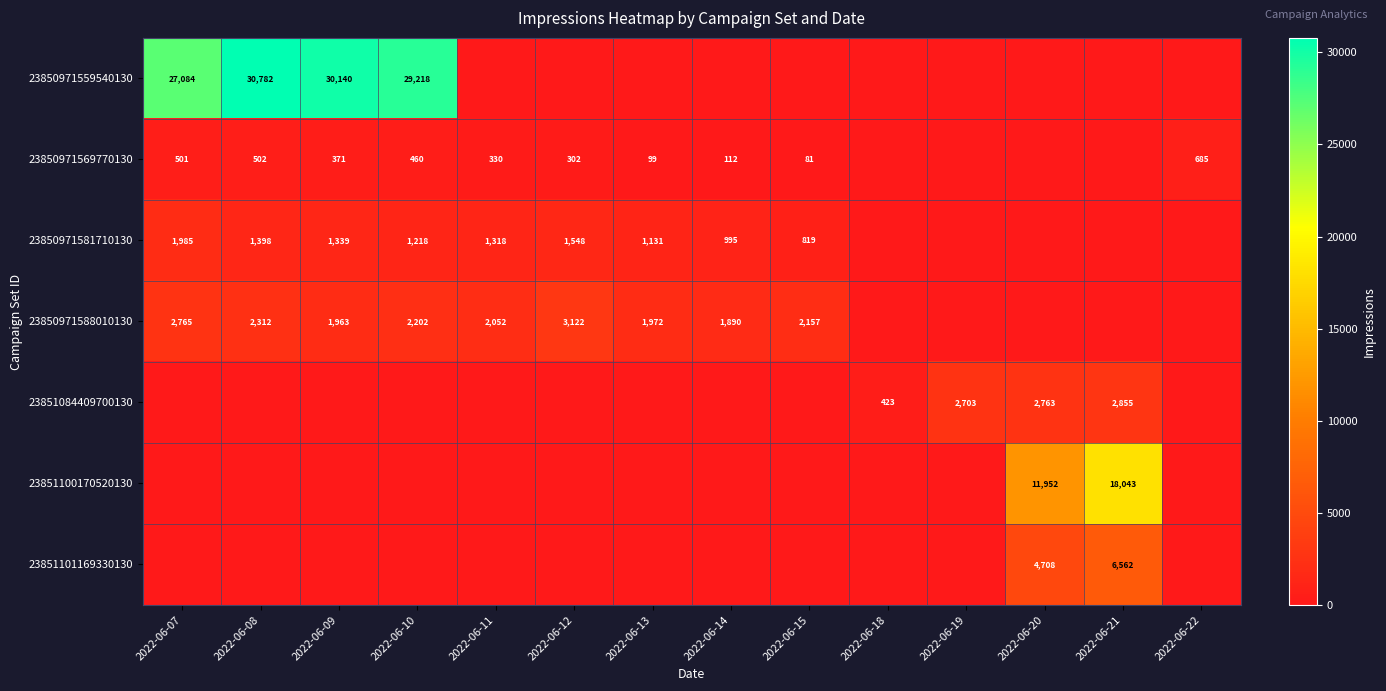

True or false: 23850971581710130 has a value of 995 at 2022-06-14.

True